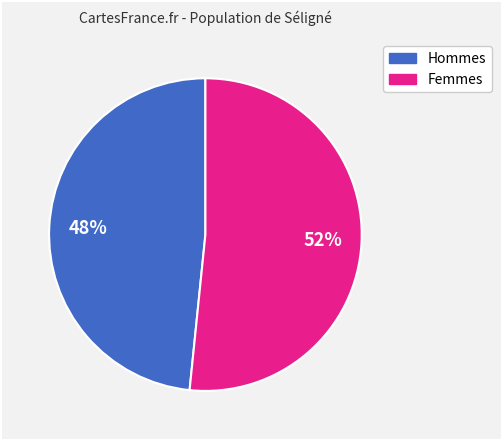

Does any single category account for the majority?

Yes